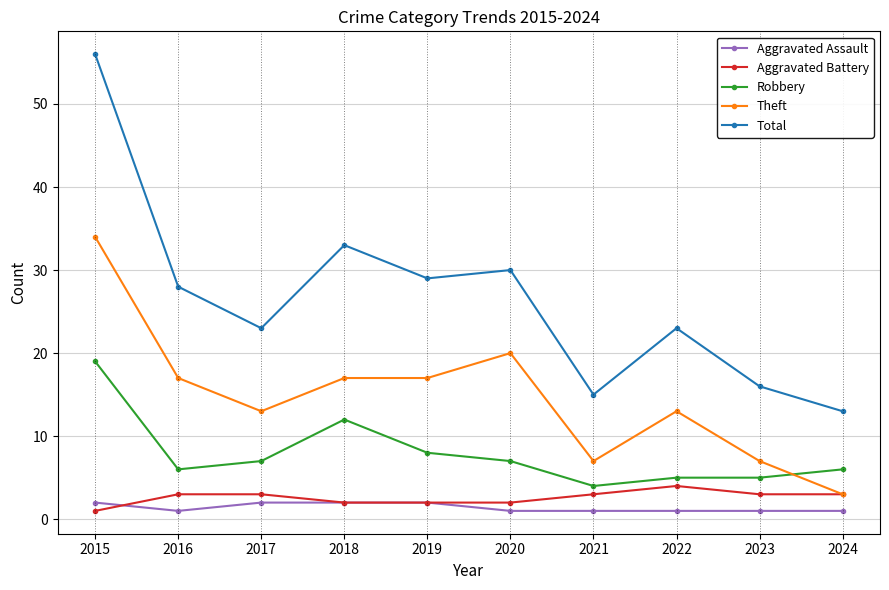

True or false: Robbery and Total intersect in this chart.

False